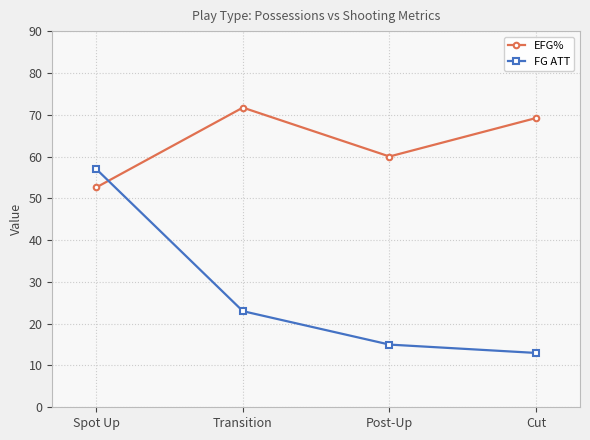

Reading right to left, list all the values displayed in this chart.

EFG%: 69.2	60.0	71.7	52.6
FG ATT: 13.0	15.0	23.0	57.0